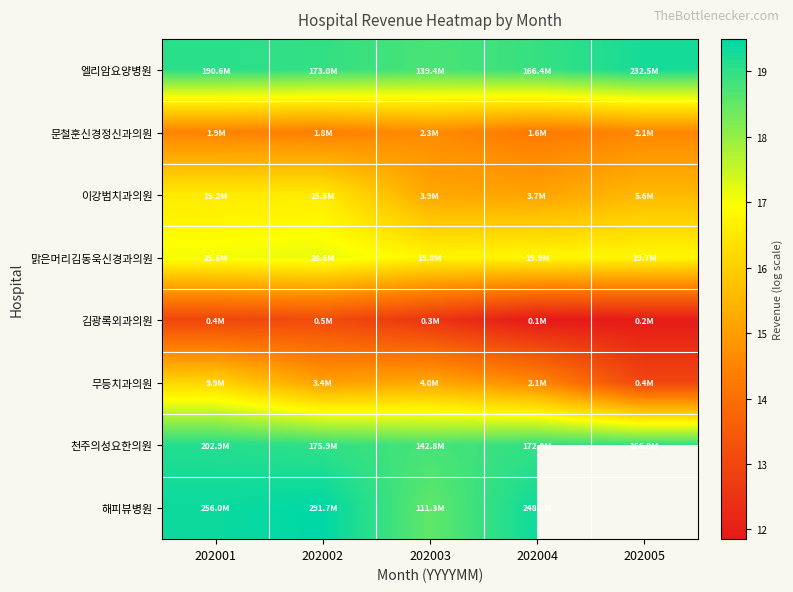

At which category is the sum across all series the highest?

202001